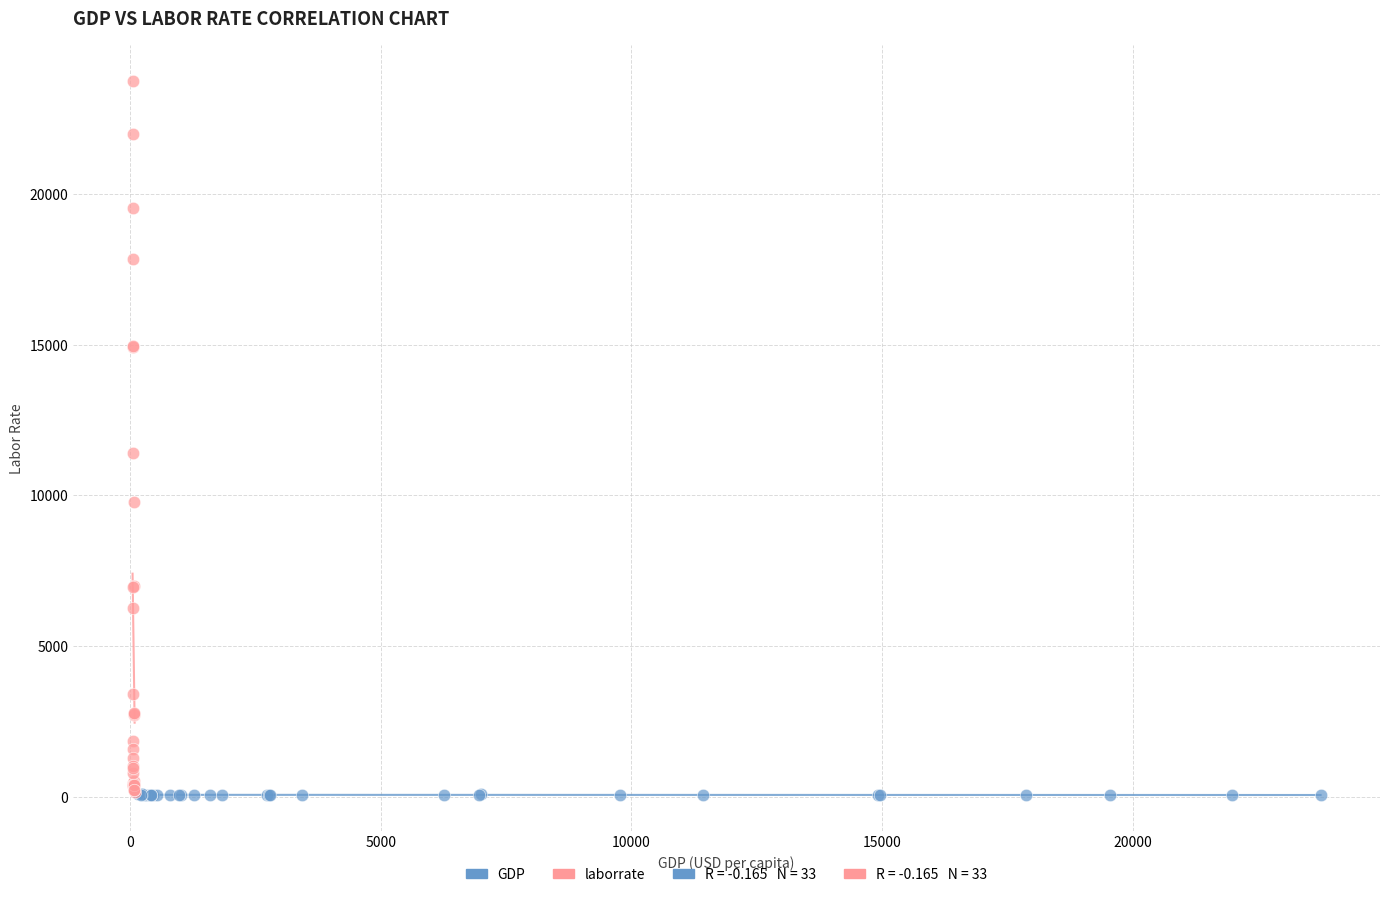

Which series has the widest spread of Y values?

laborrate